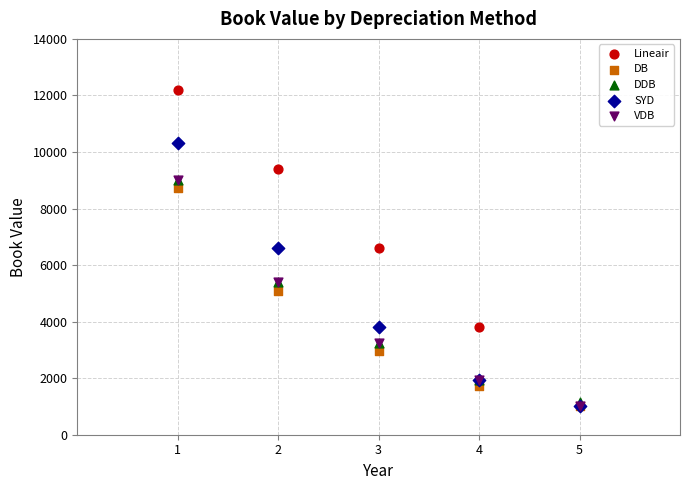

In the DB series, what Y value is closest to 4865?

5080.9